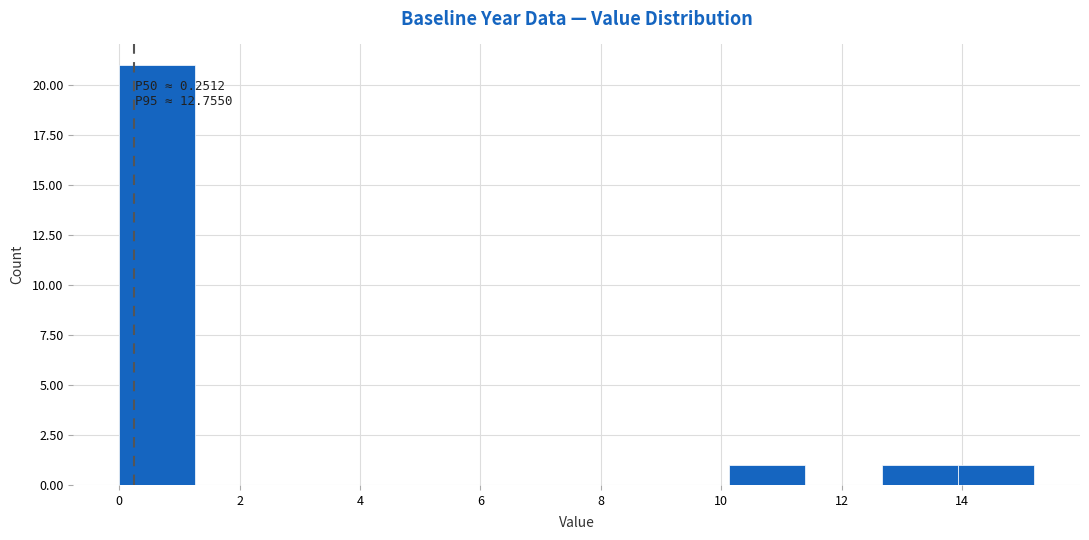

Over which range of the x-axis is the bar tallest?

0.0 to 1.2